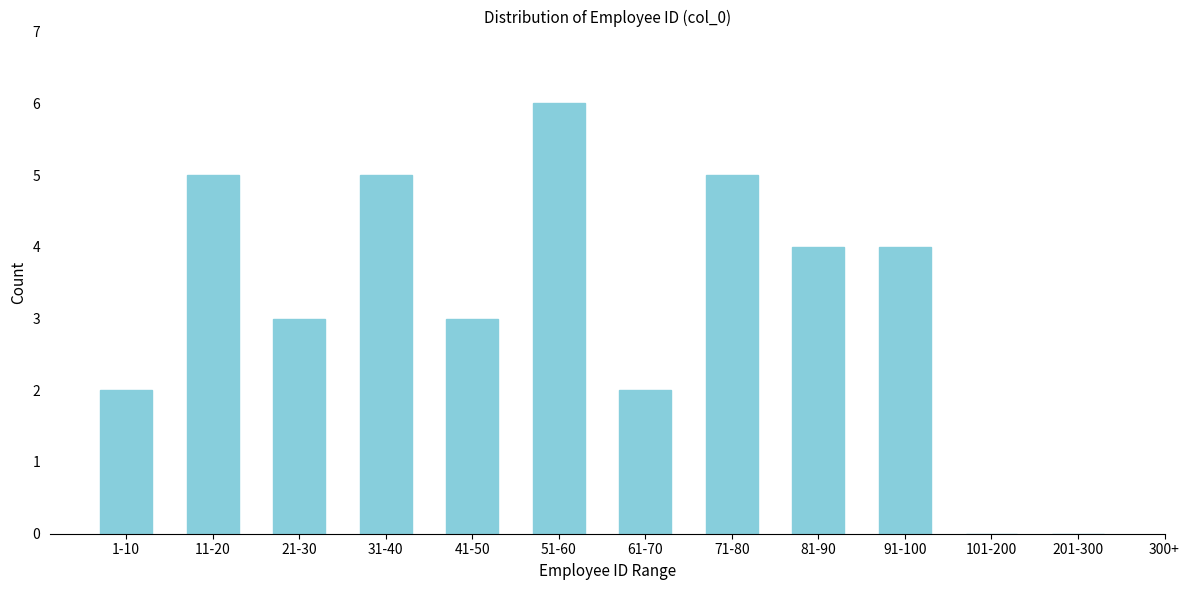

Reading right to left, what are all the values shown in this chart?

201-300=0	101-200=0	91-100=4	81-90=4	71-80=5	61-70=2	51-60=6	41-50=3	31-40=5	21-30=3	11-20=5	1-10=2